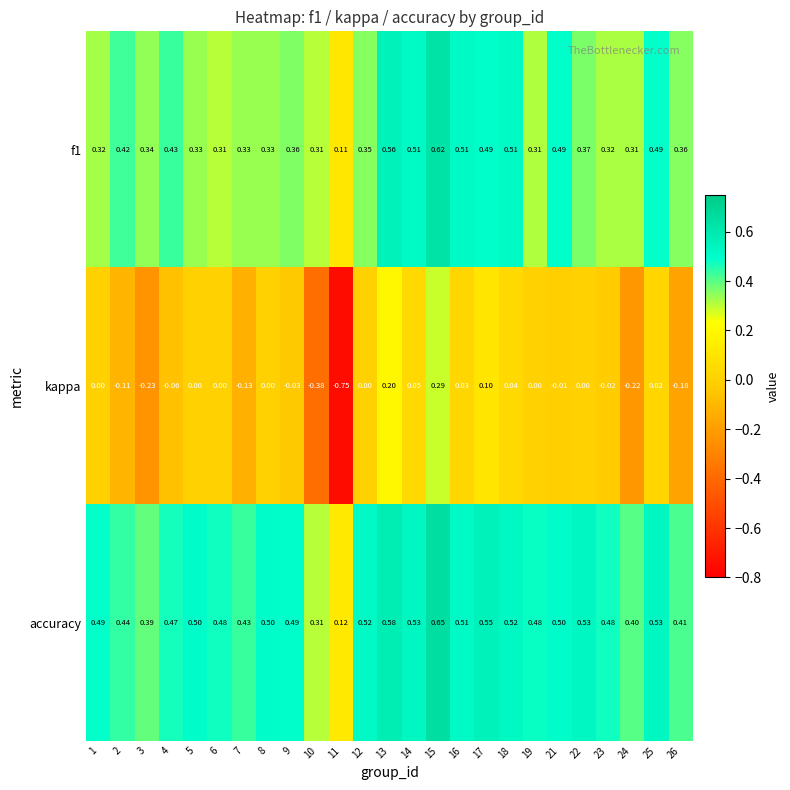

Which series has the largest range (max minus min)?

kappa